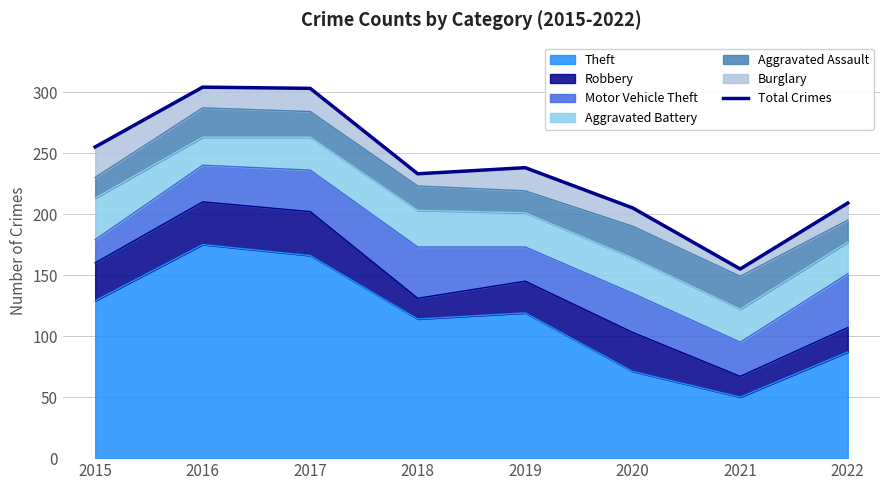

What is the sum of all values?

1902